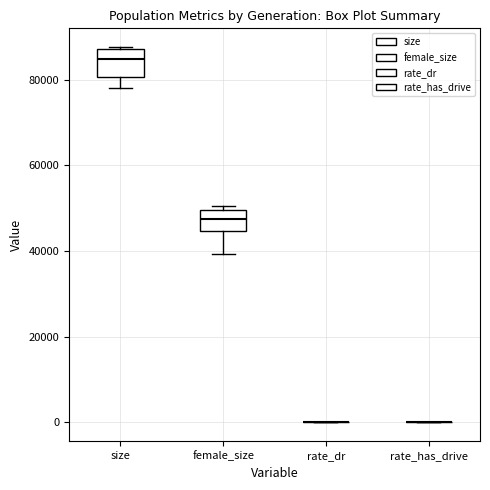

Reading left to right, transcribe this box plot: for each box, give where its median line is, the range the box spans, and where its two whiskers end, as read against the y-axis. The values are not printed on the chart, so give them approximately, as read against the axis.

size: median 84000, box 80000 to 88000, whiskers 78000 to 88000
female_size: median 48000, box 44000 to 50000, whiskers 40000 to 50000 (just above the box's upper edge)
rate_dr: box collapsed to a line at 0, whiskers 0 to 0
rate_has_drive: box collapsed to a line at 0, whiskers 0 to 0